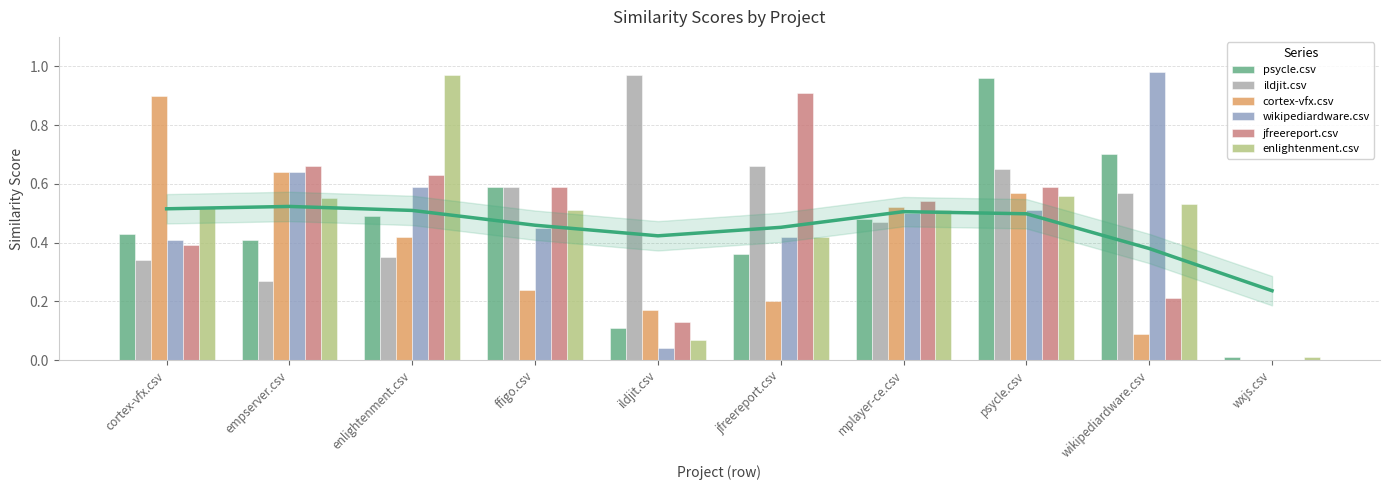

At which label does psycle.csv reach its peak?

psycle.csv